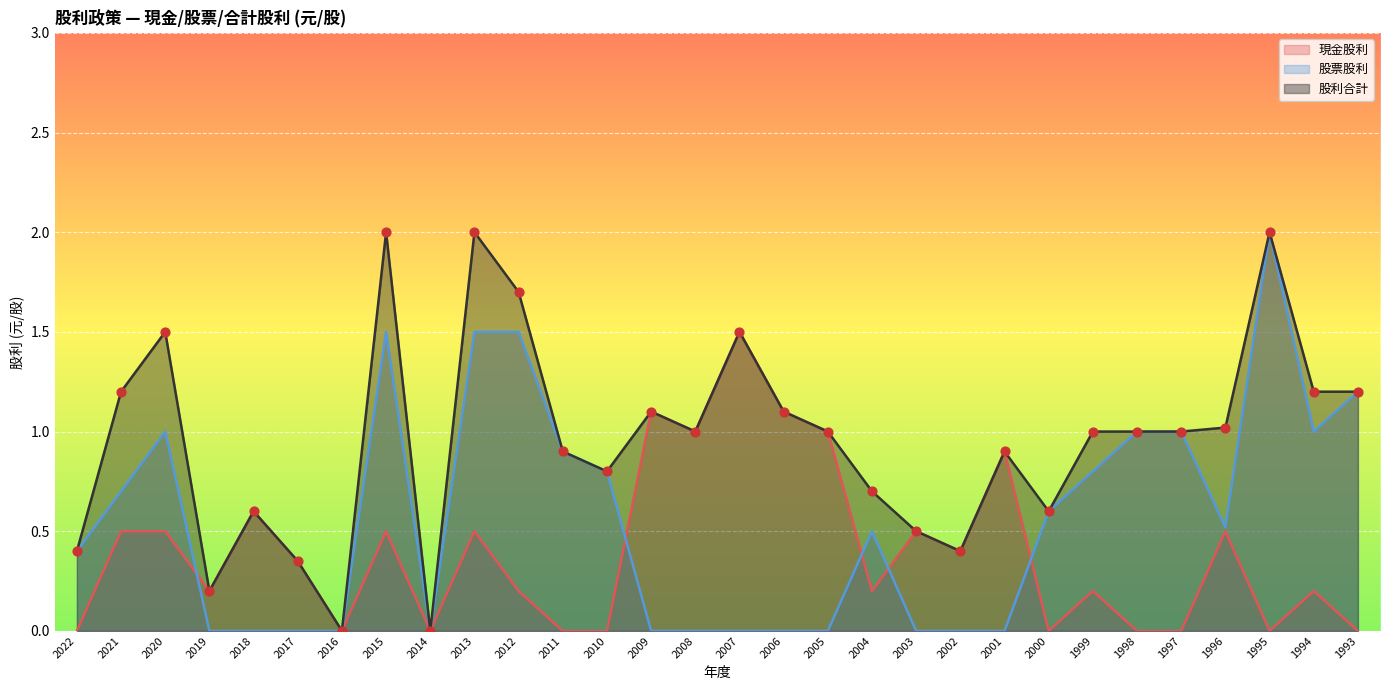

Which series has the largest Y range (max minus min)?

股票股利